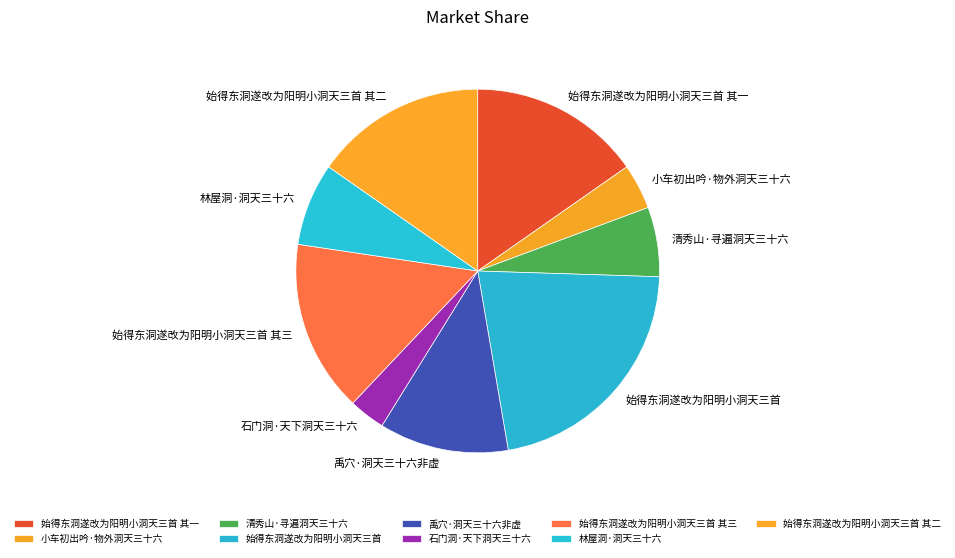

Which slice is the smallest?

石门洞·天下洞天三十六